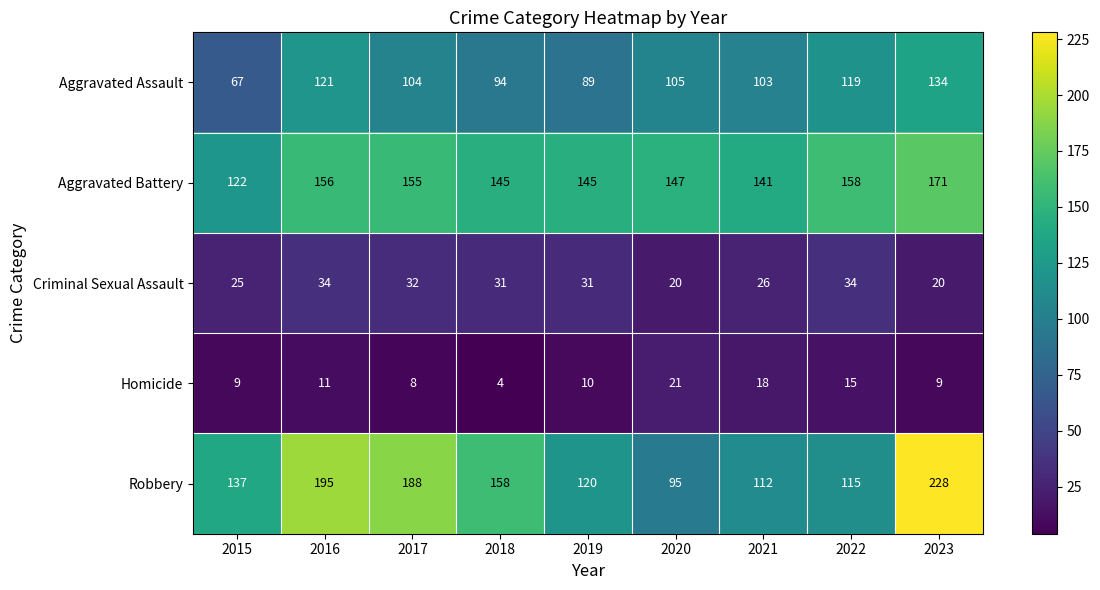

What is the sum of the Aggravated Assault values at 2023 and 2020?

239